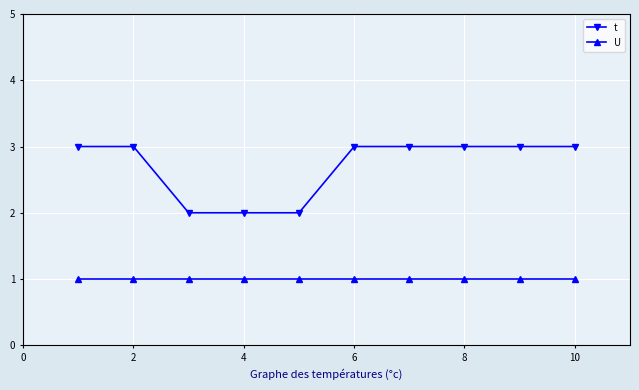

What is the value of the U point at the 7th from the left?

1